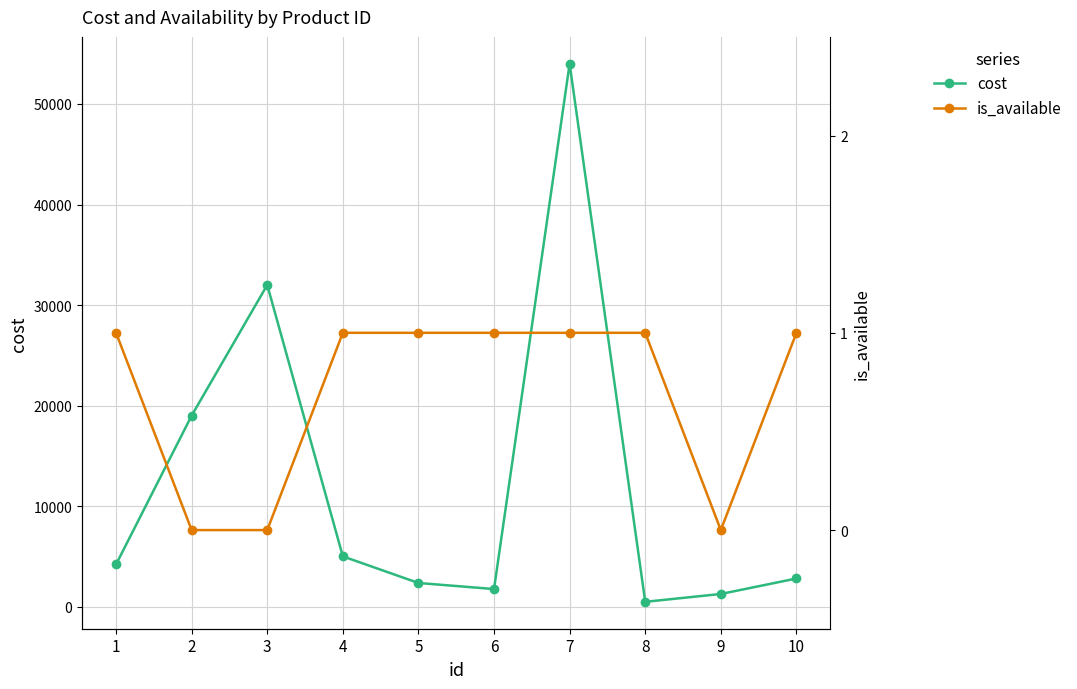

How many interior local valleys does the is_available series have?

1